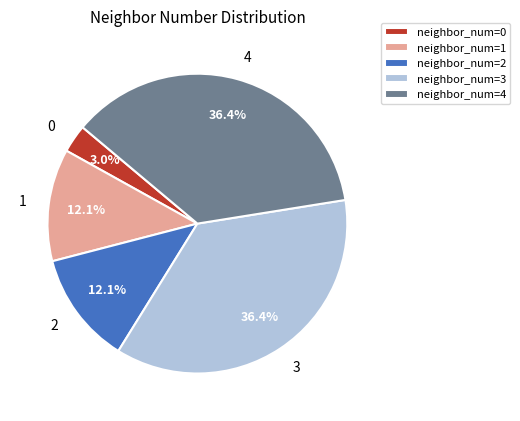

Is there any slice that represents more than half of the pie?

No